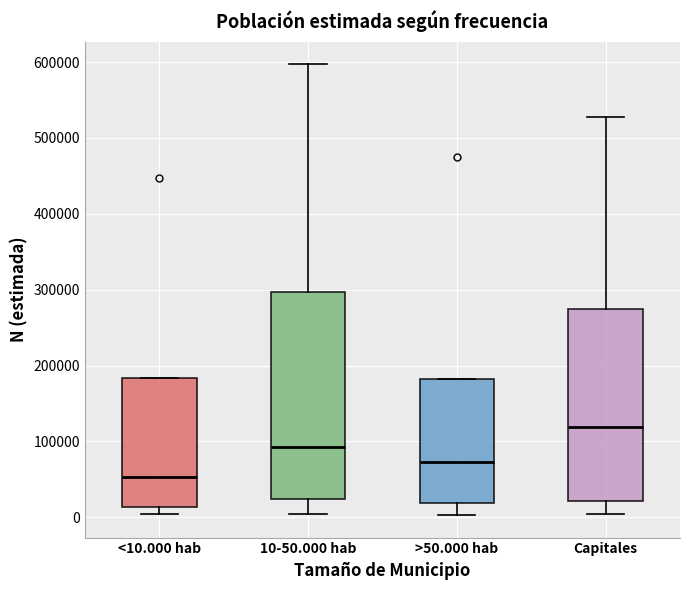

Where is the upper edge of the box for <10.000 hab on the y-axis? The values are not printed on the chart, so give them approximately, as read against the axis.

180000